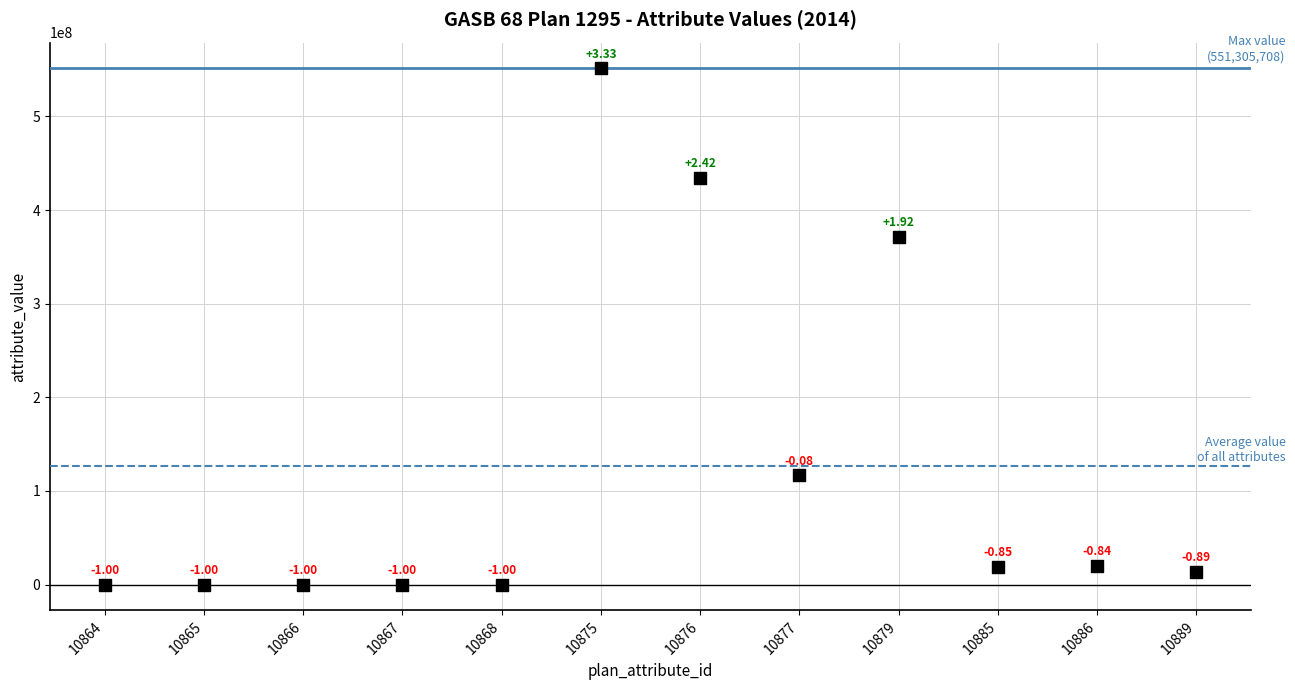

What is the average Y value?

127176435